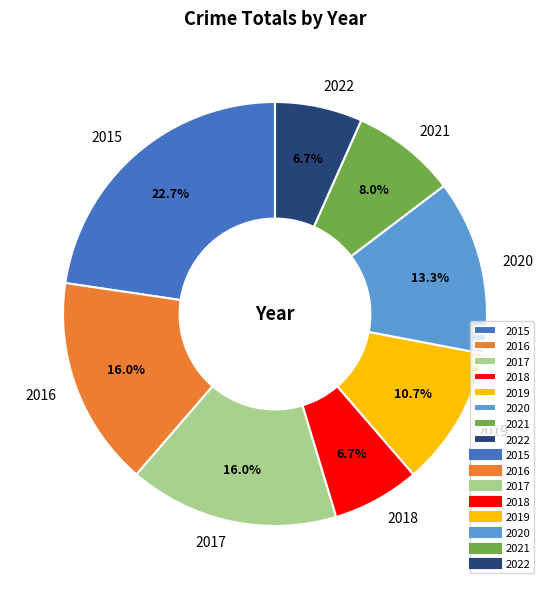

To the nearest percent, what is the average slice percentage?

12%